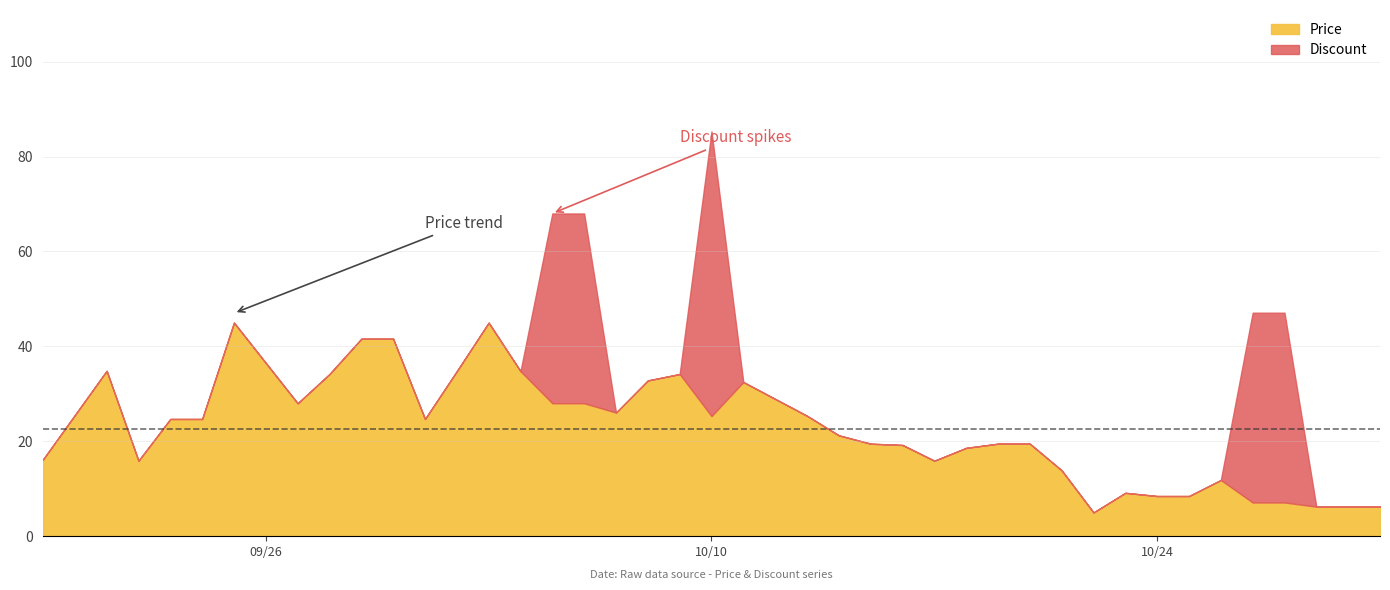

Is the value of Price at 2023-10-24 greater than the value of Discount at 2023-10-22?

Yes